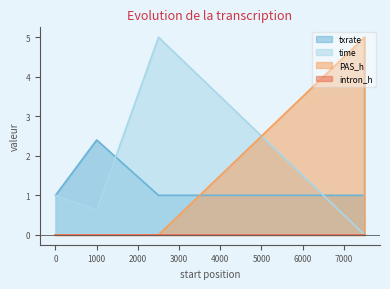

Which series ends up on top after the final intersection of PAS_h and time?

time